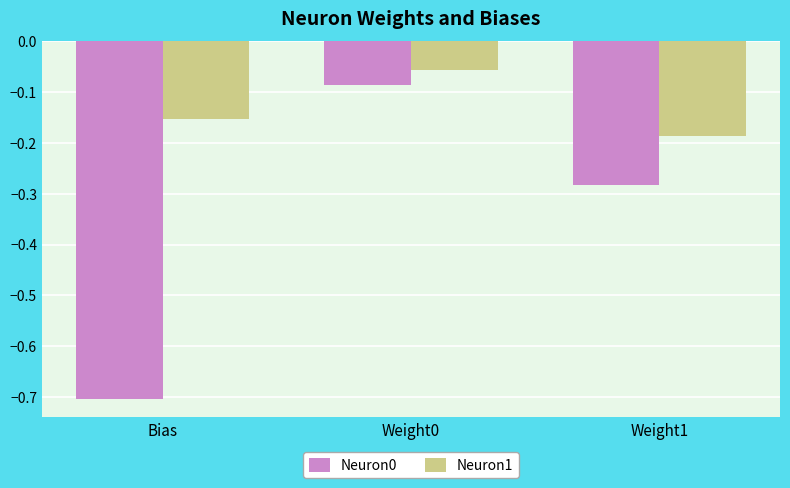

What value does the Neuron0 series have at Bias?

-0.7